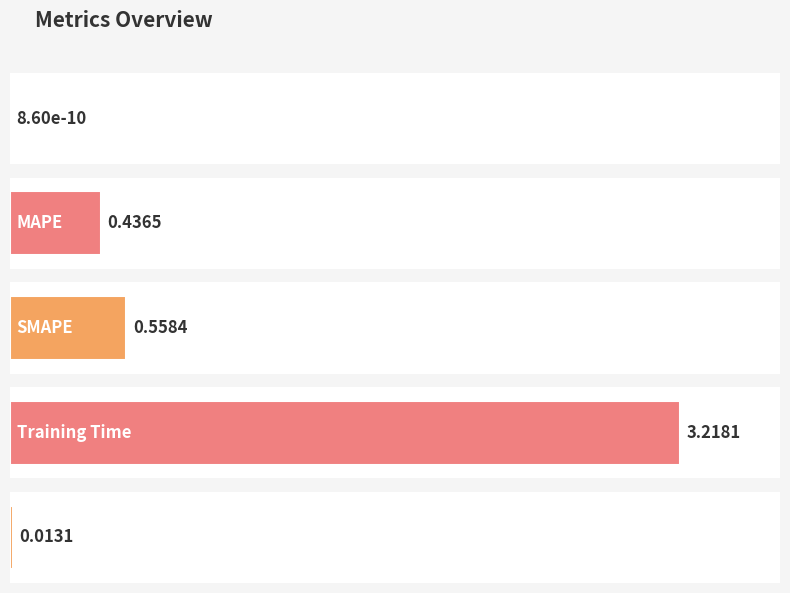

How many series are shown in this chart?

1